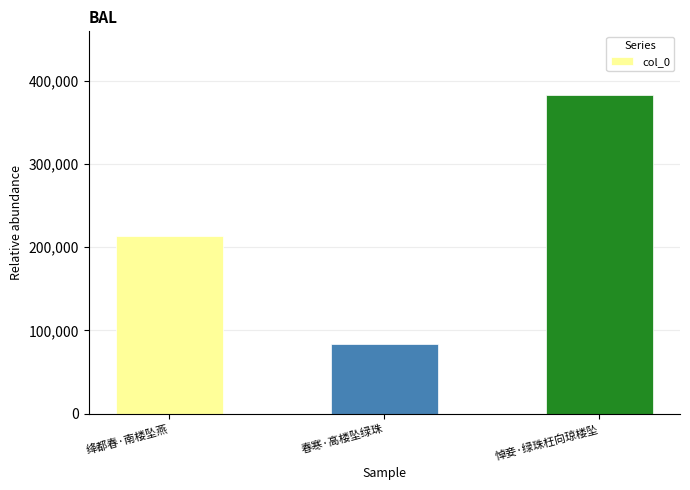

List the labels in order of value, smallest first.

春寒·高楼坠绿珠, 绛都春·南楼坠燕, 悼妾·绿珠枉向琼楼坠